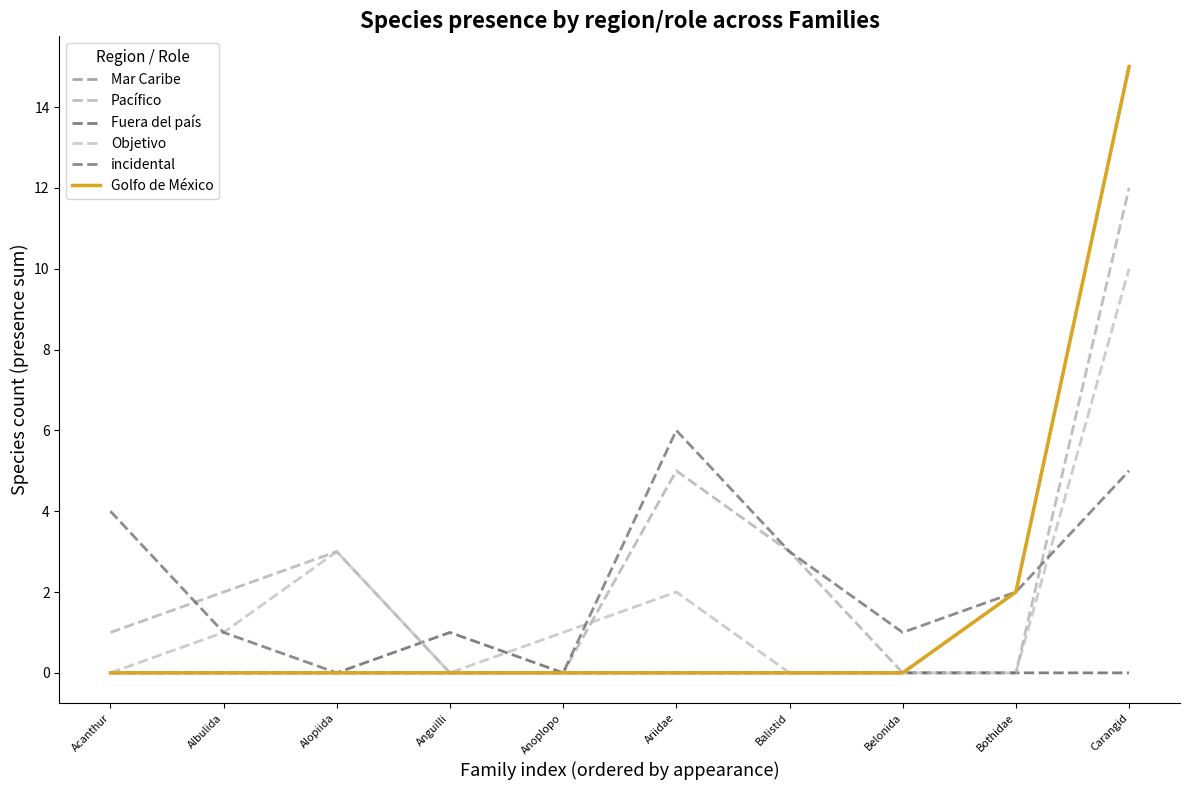

Which series has the largest total across all categories?

Pacífico